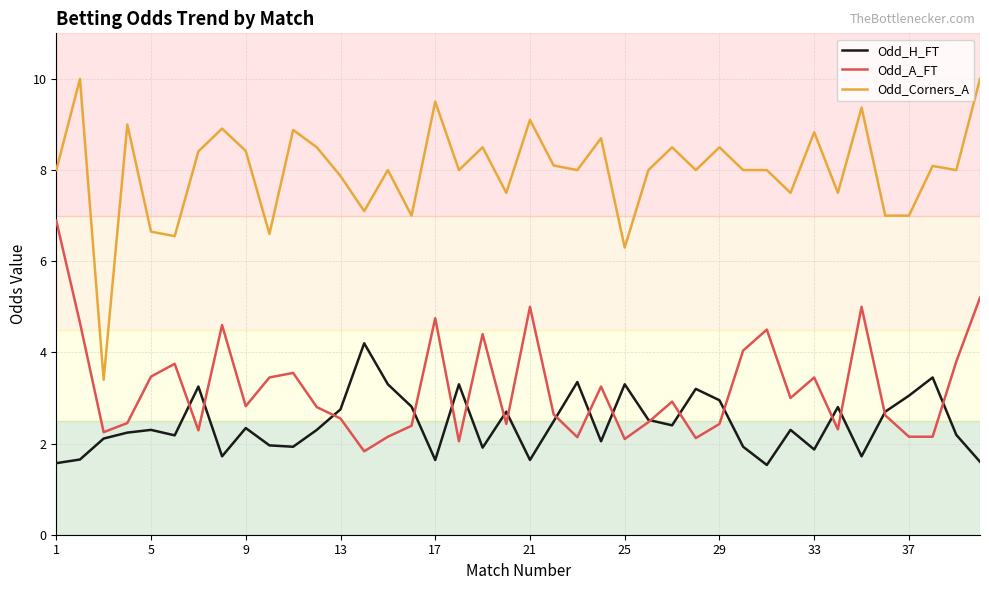

List the series in order of their peak value, highest first.

Odd_Corners_A, Odd_A_FT, Odd_H_FT